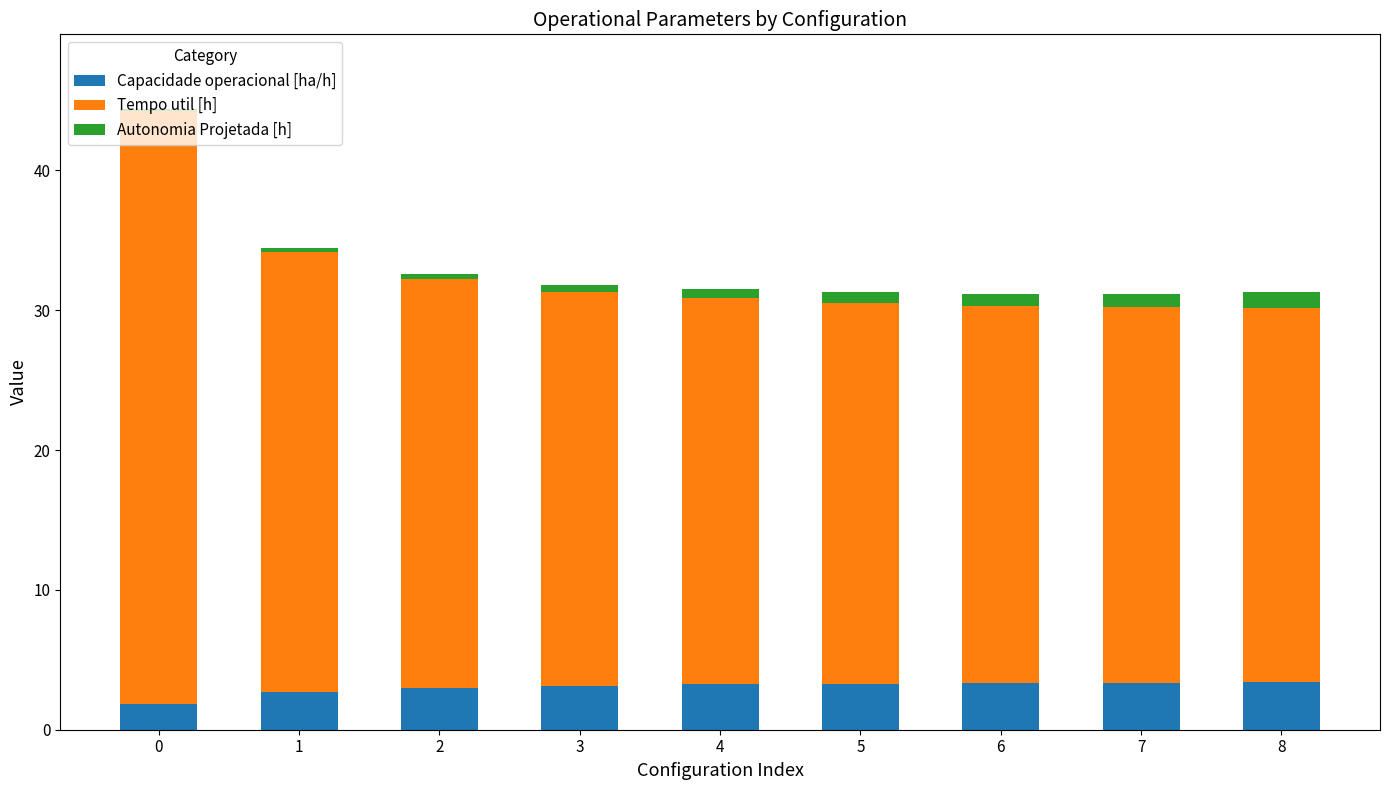

Are the bars grouped side by side (vs. stacked)?

No